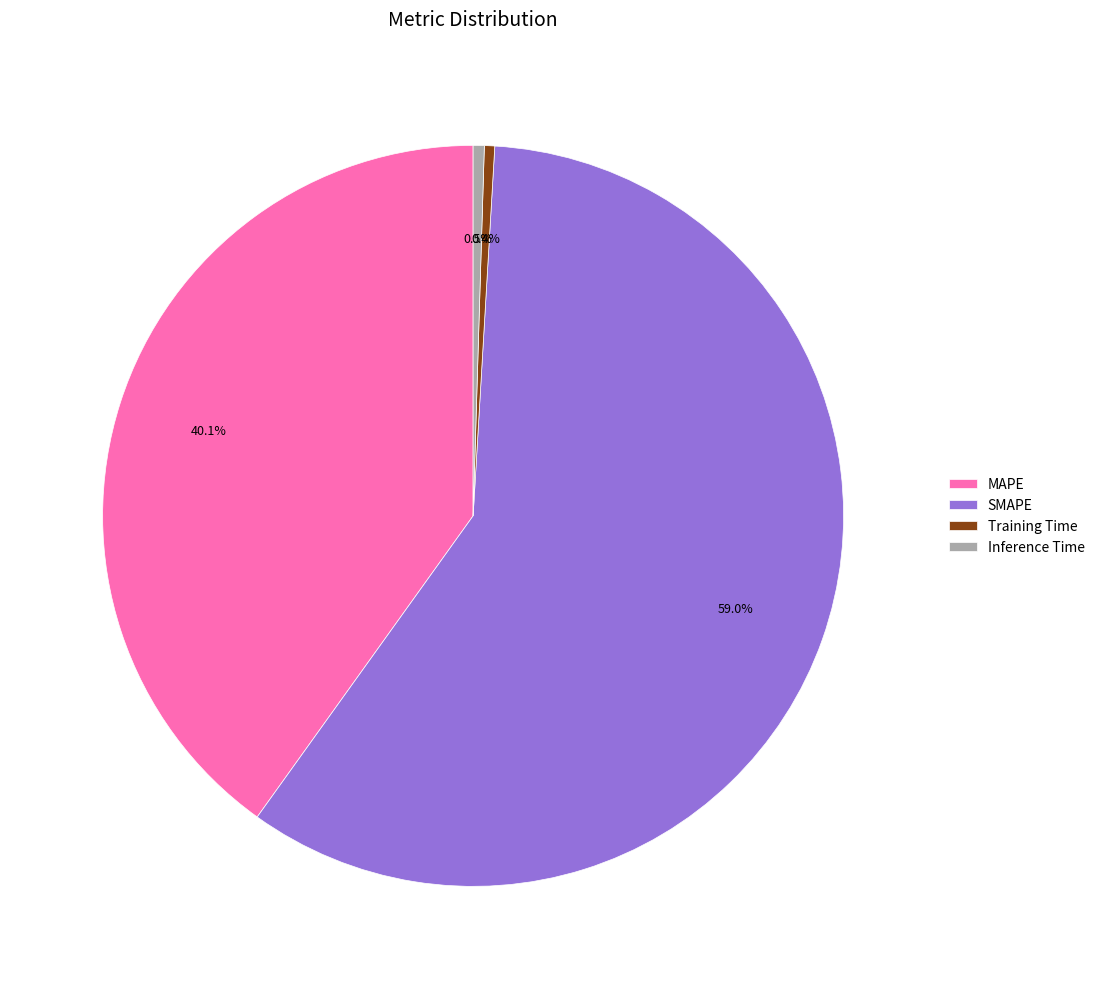

What is the largest slice in the pie chart?

SMAPE